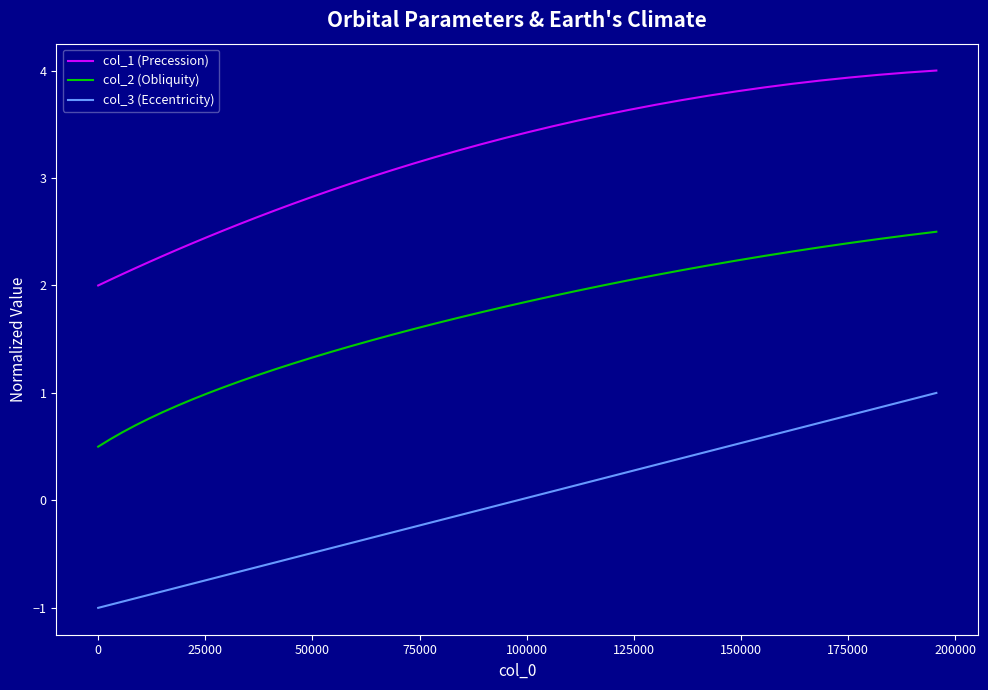

How many values in the col_3 (Eccentricity) series exceed 0?

16